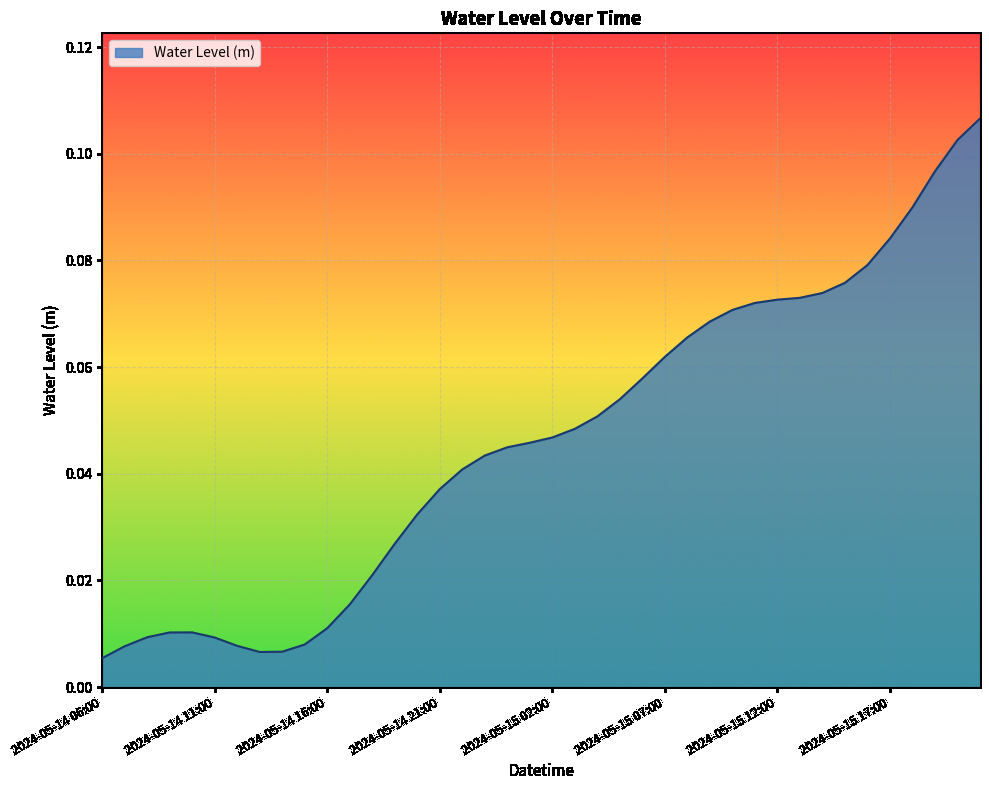

Does the chart have visible grid lines?

Yes